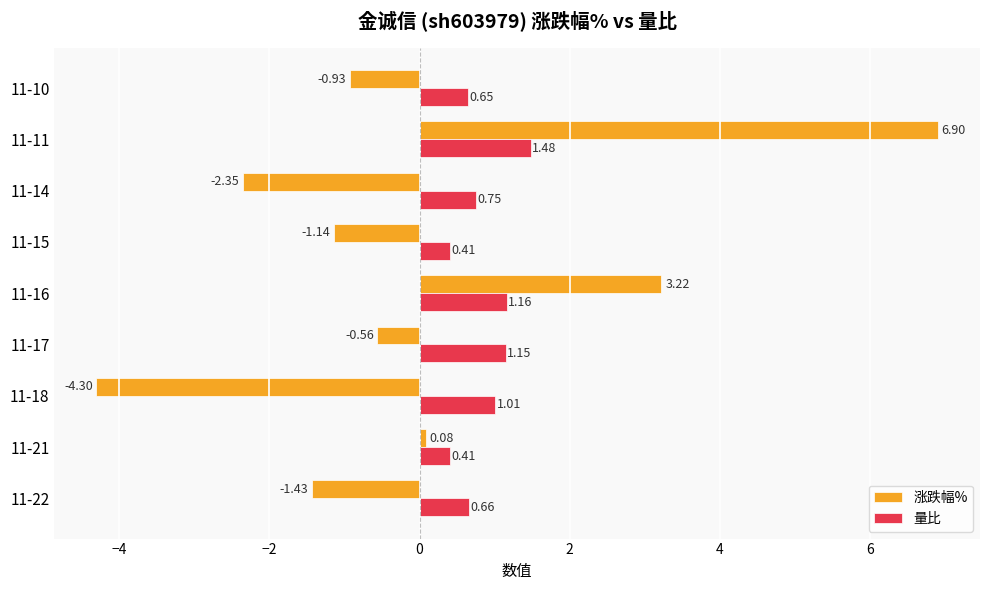

At which category is the sum across all series the highest?

11-11